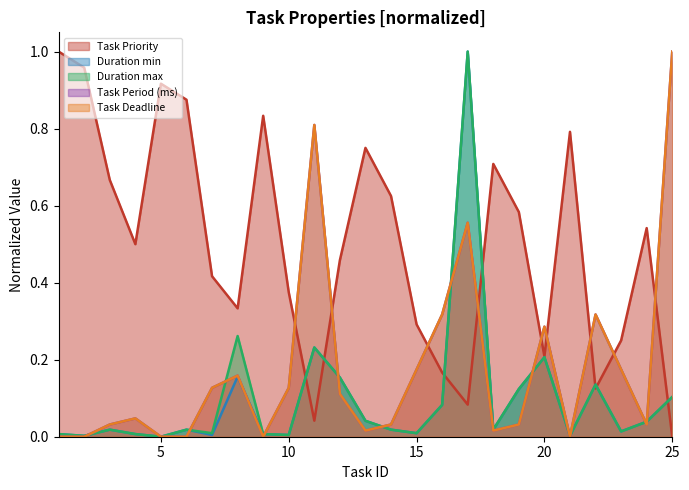

True or false: Task Period (ms) and Task Deadline intersect in this chart.

False